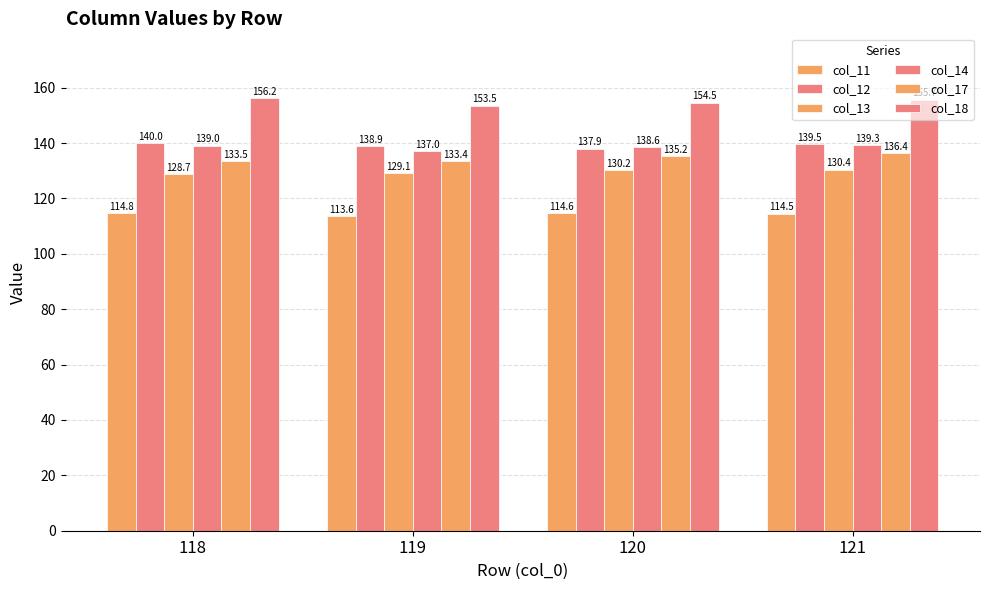

How many bars are there in total?

24